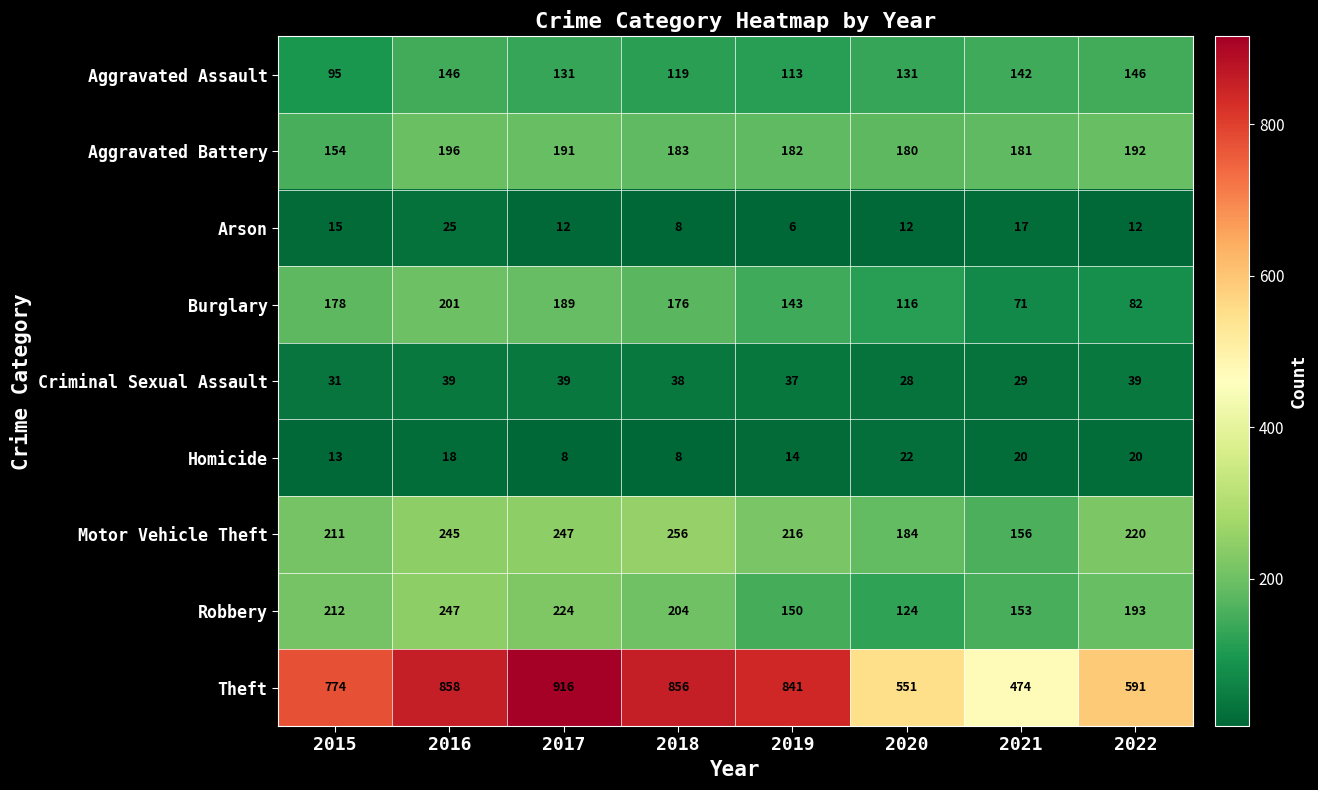

Which series changed the most between 2017 and 2019?

Theft